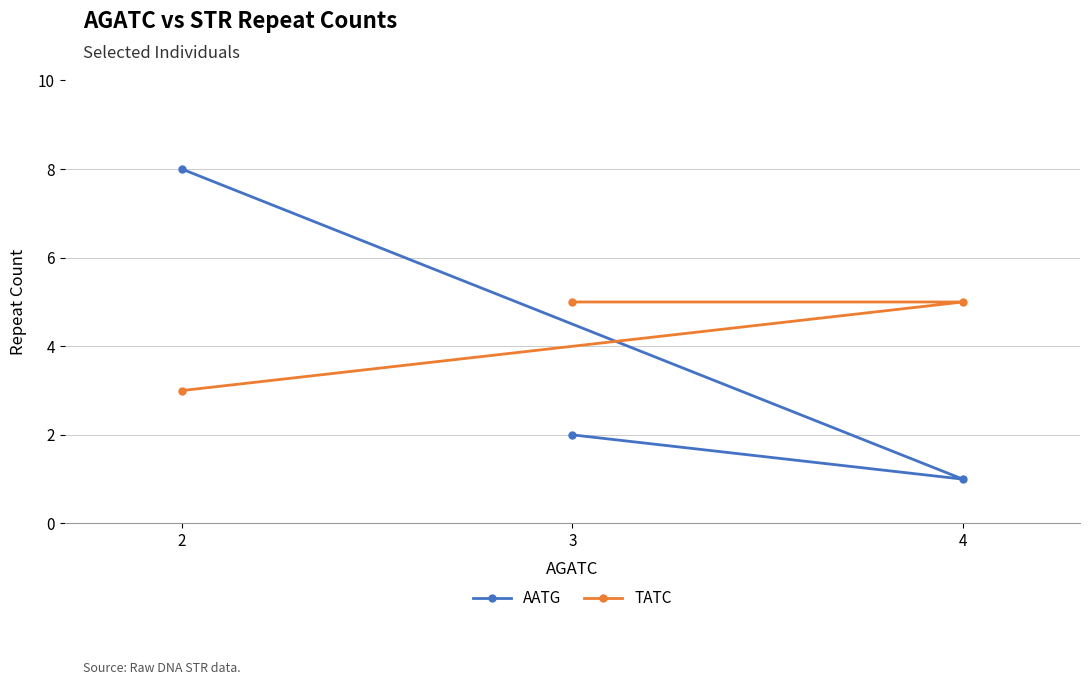

Which label corresponds to the largest value in the chart?

2